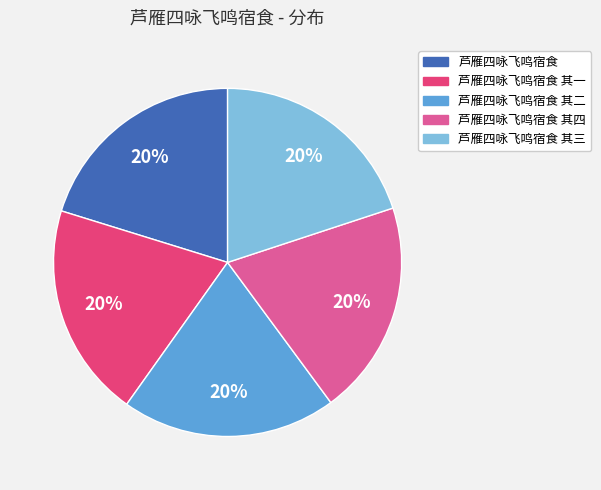

Does any single category account for the majority?

No